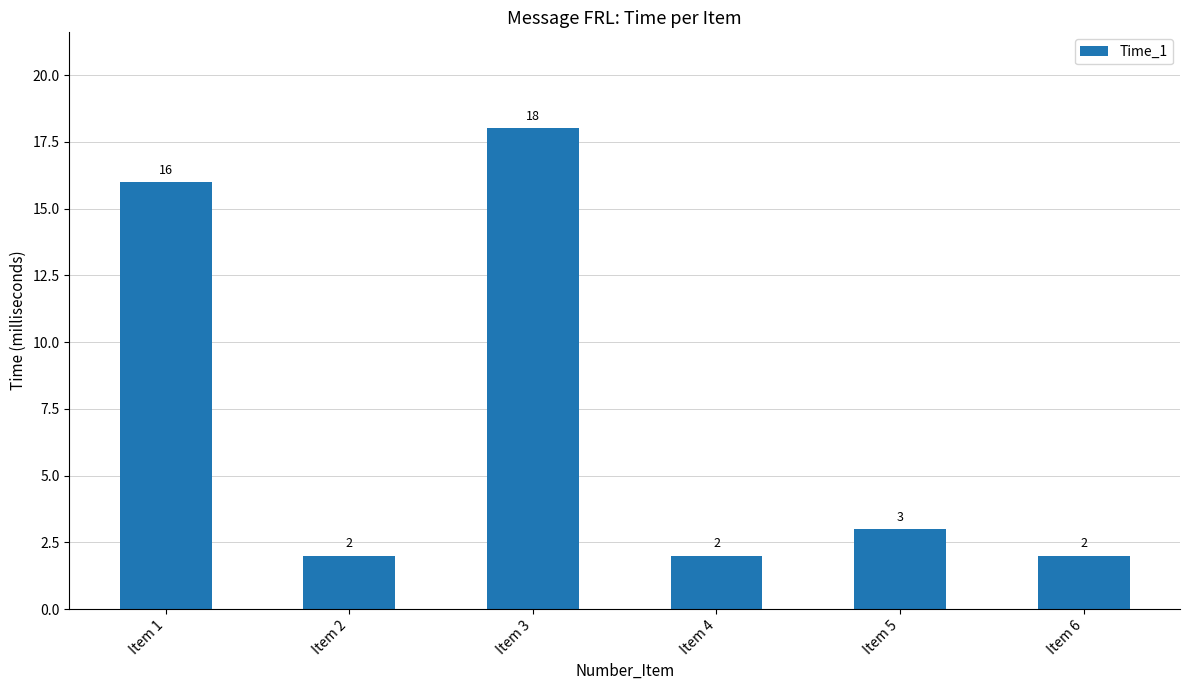

Where does the data first go above 3?

Item 1